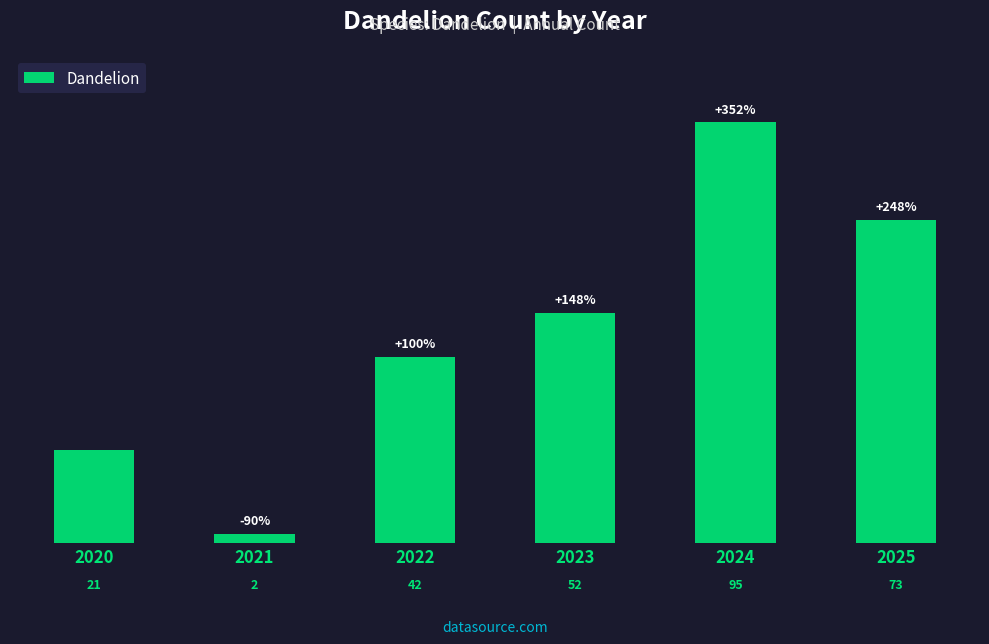

Rank the categories by value from highest to lowest.

2024, 2025, 2023, 2022, 2020, 2021